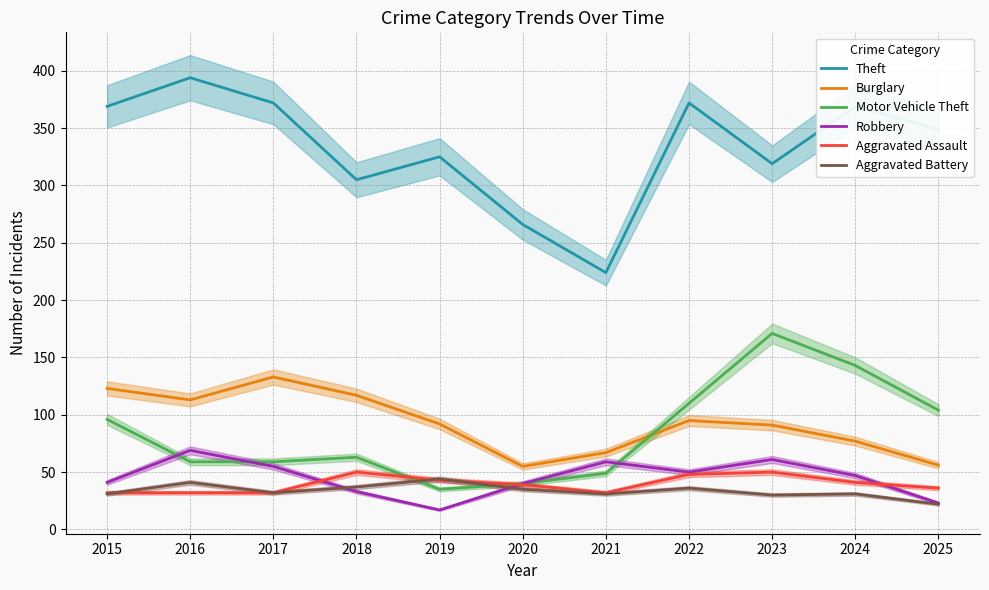

Is this an area chart (filled region under the line)?

No